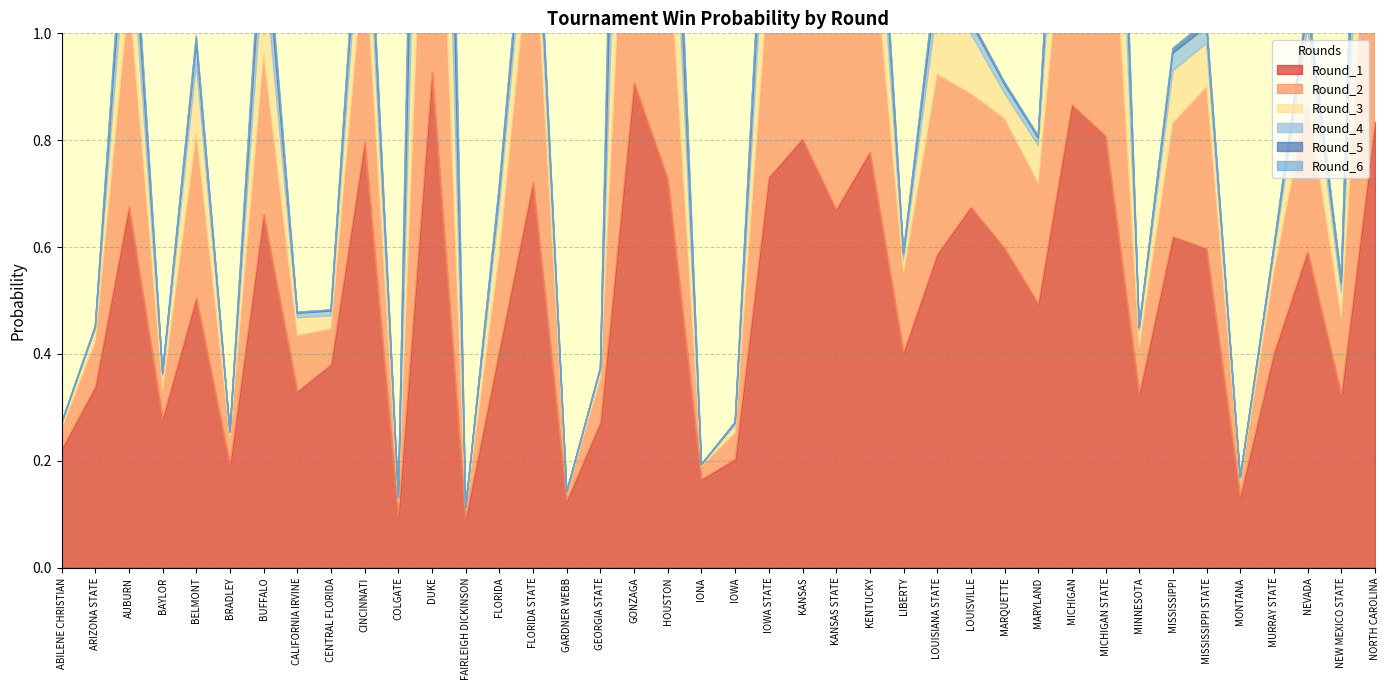

Where is the first local maximum for Round_1?

AUBURN